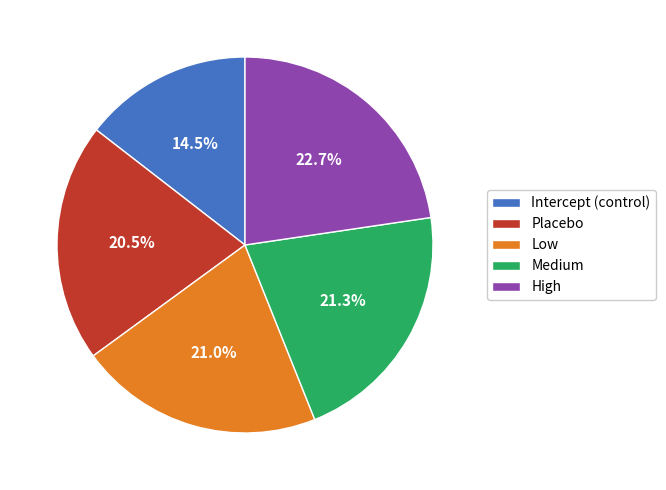

Combined, what portion of the pie is High and Intercept (control)?

37.2%